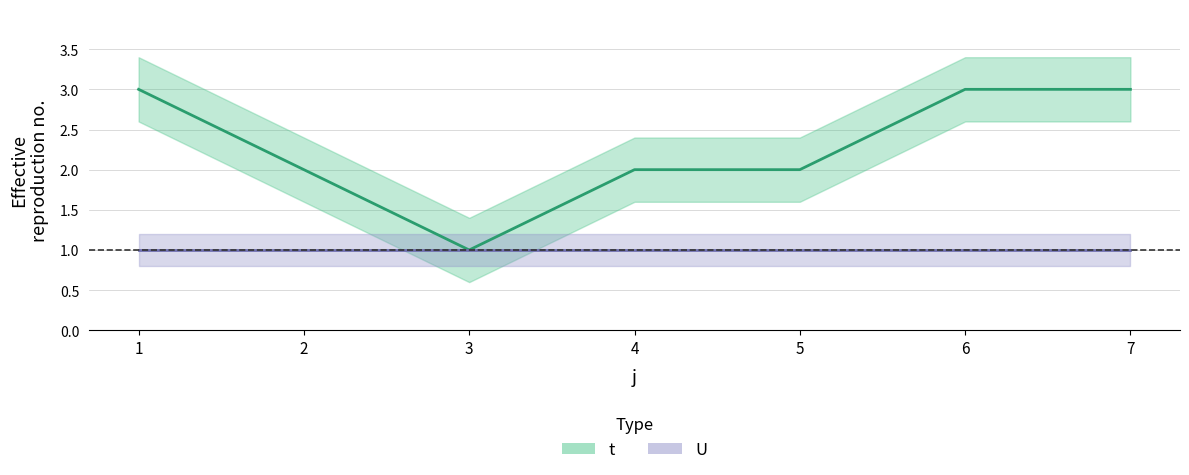

Reading left to right, transcribe all the data shown in this chart.

3	2	1	2	2	3	3